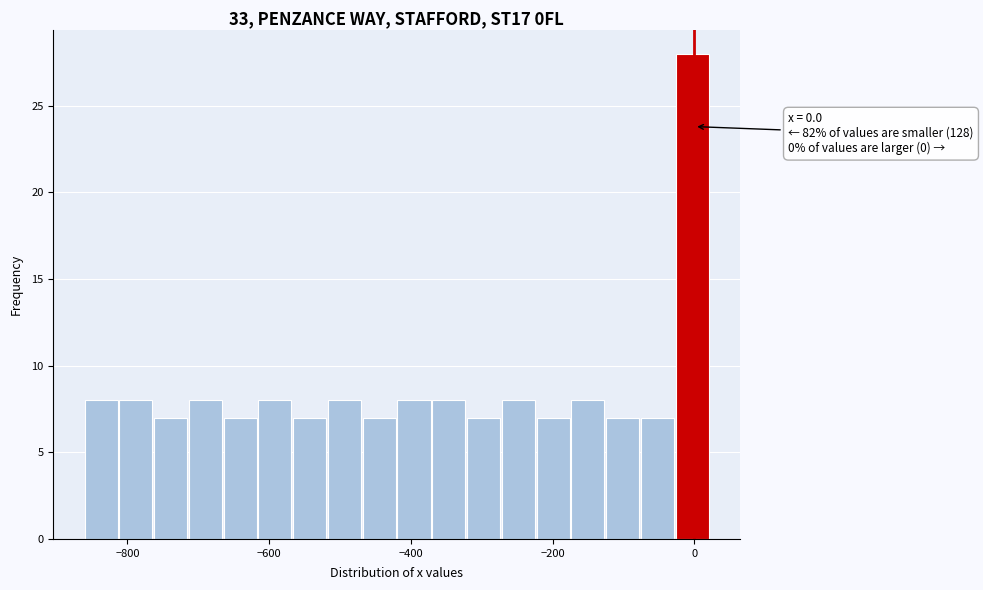

Read against the x-axis, roughly where is the centre of the tallest bar?

0